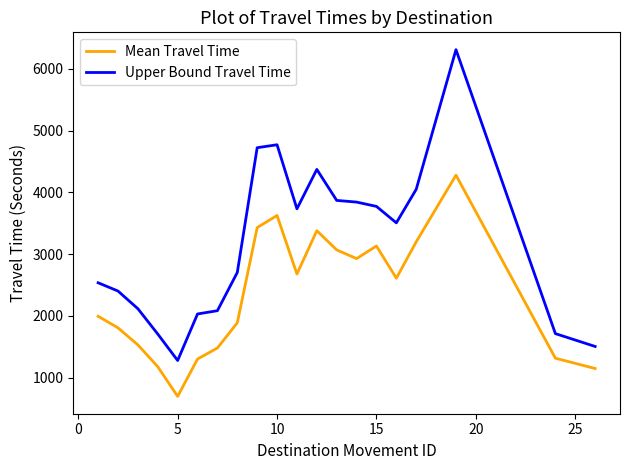

Does the chart have visible grid lines?

No